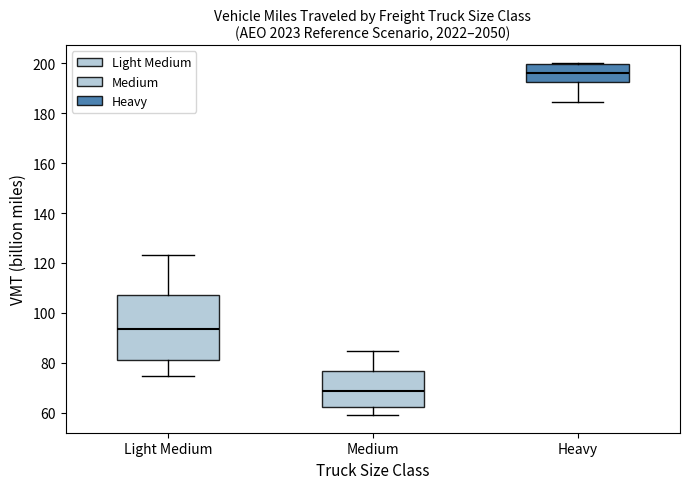

Which box is the tallest, from its lower edge to its upper edge?

Light Medium